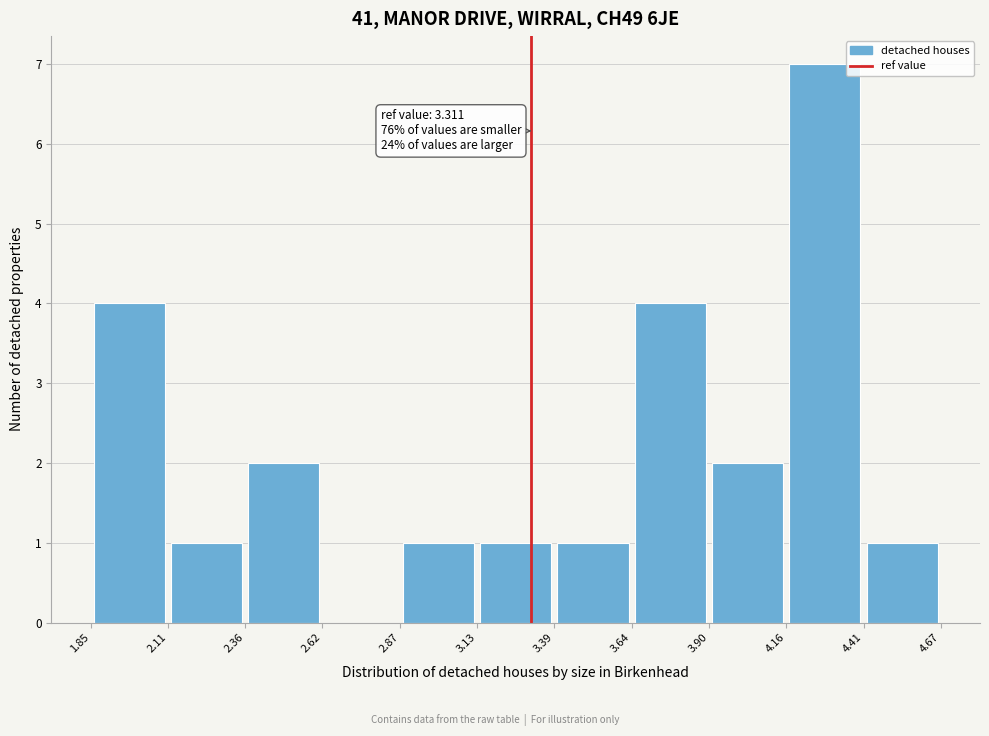

Which range on the x-axis has the tallest bar?

4.16 to 4.41